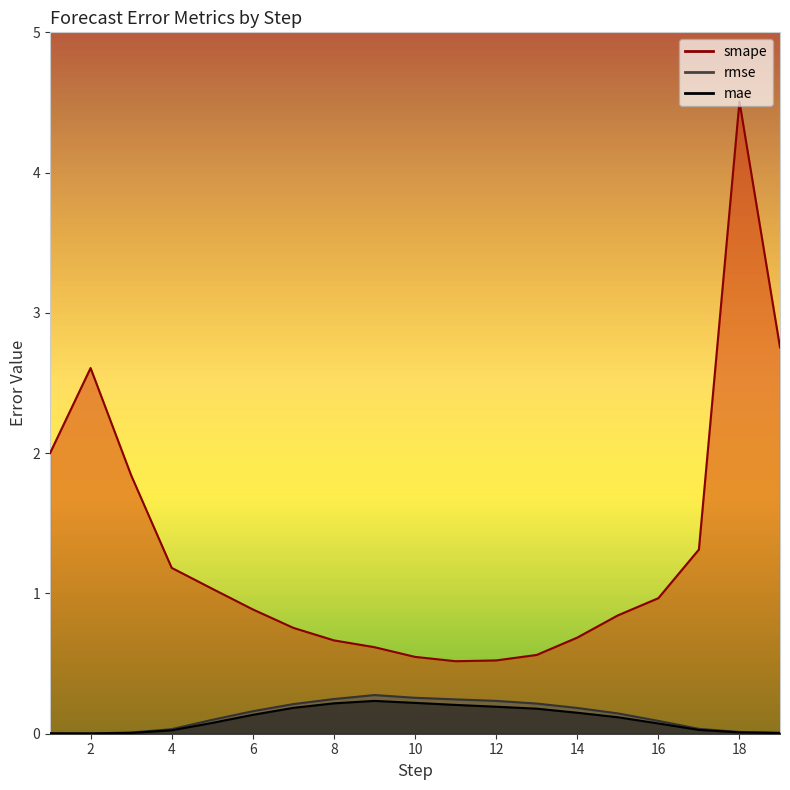

How many interior local peaks does the smape series have?

2